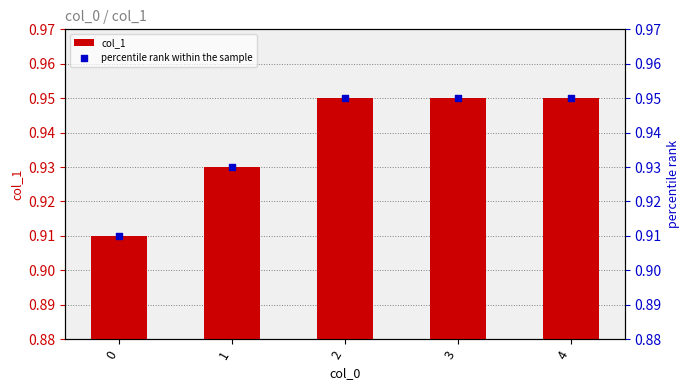

At which category is the sum across all series the highest?

2